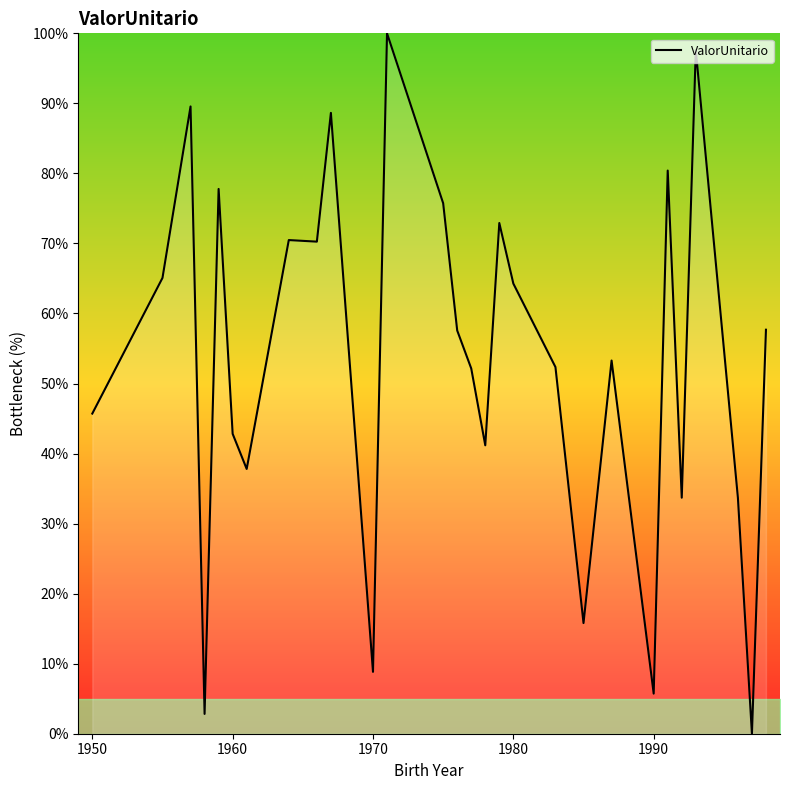

What is the difference between the maximum and minimum values?

100.0